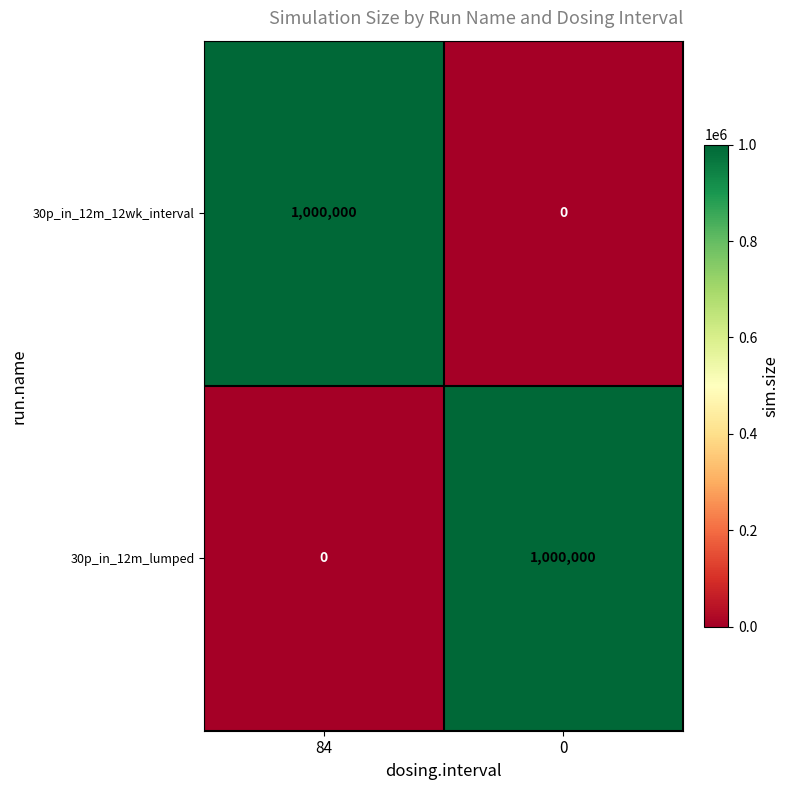

At how many categories does at least one series exceed 460677?

2